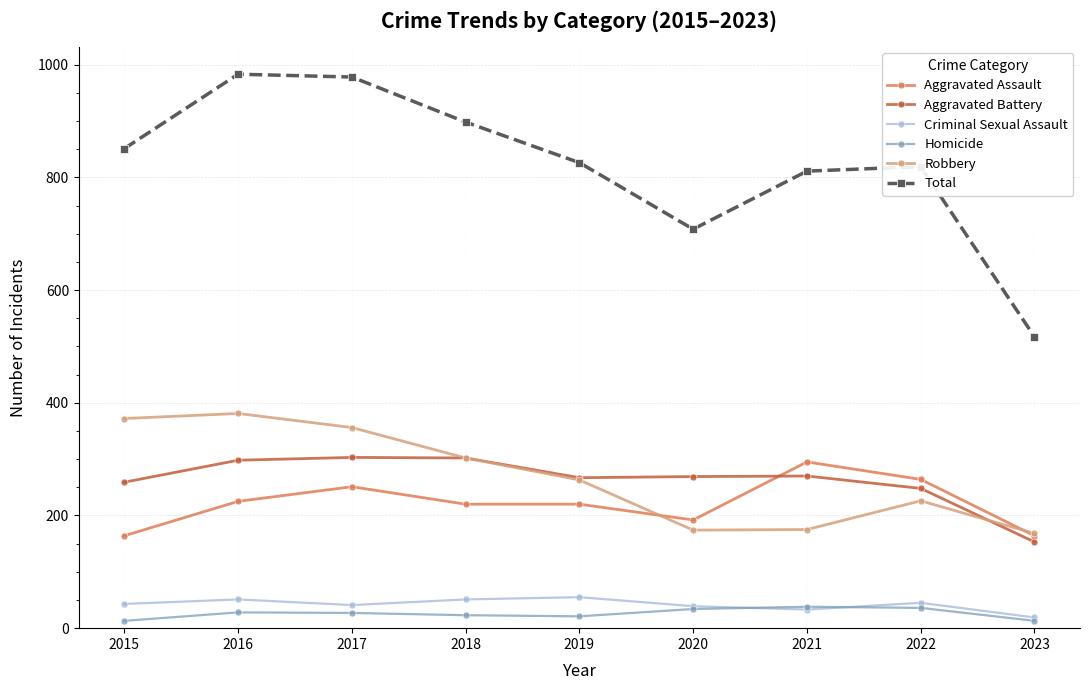

What is the maximum value shown in the chart?

983